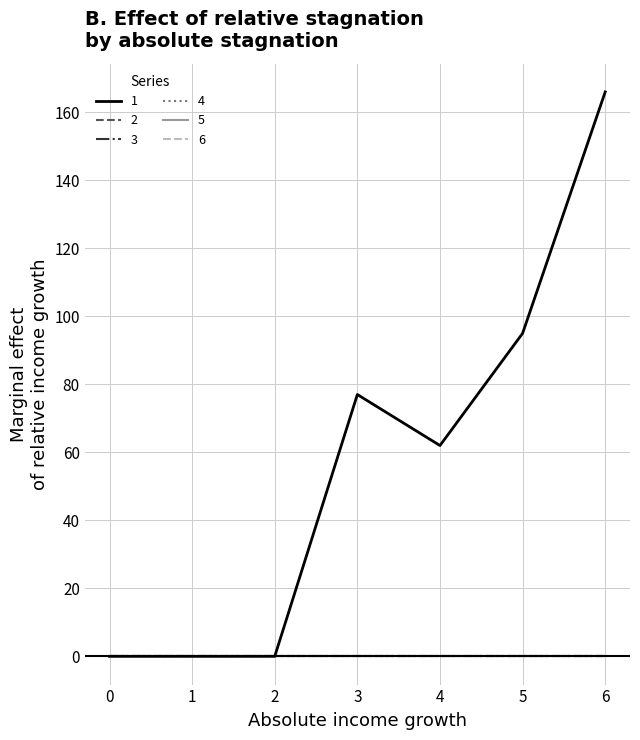

What is the difference between the second highest and minimum values in the 1 series?

95